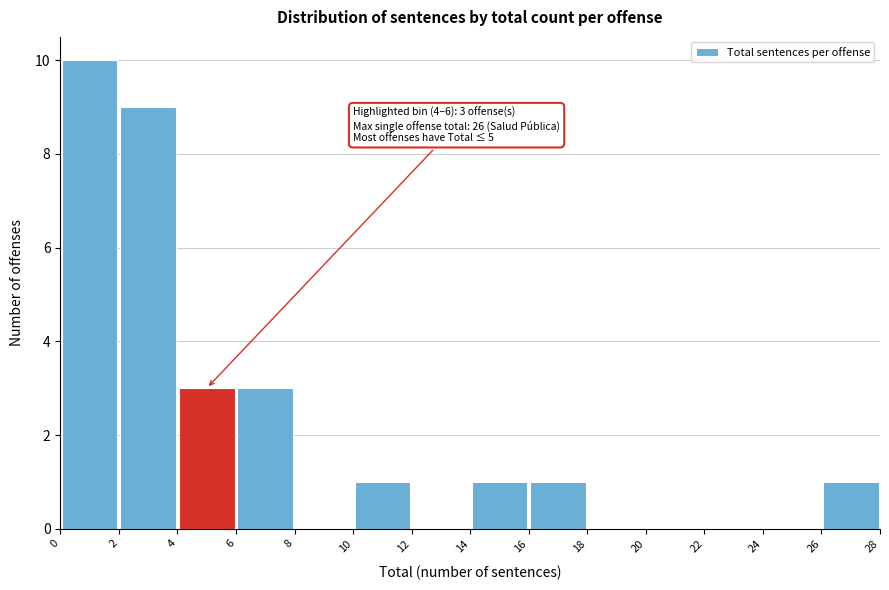

Over which range of the x-axis is the bar tallest?

0 to 2